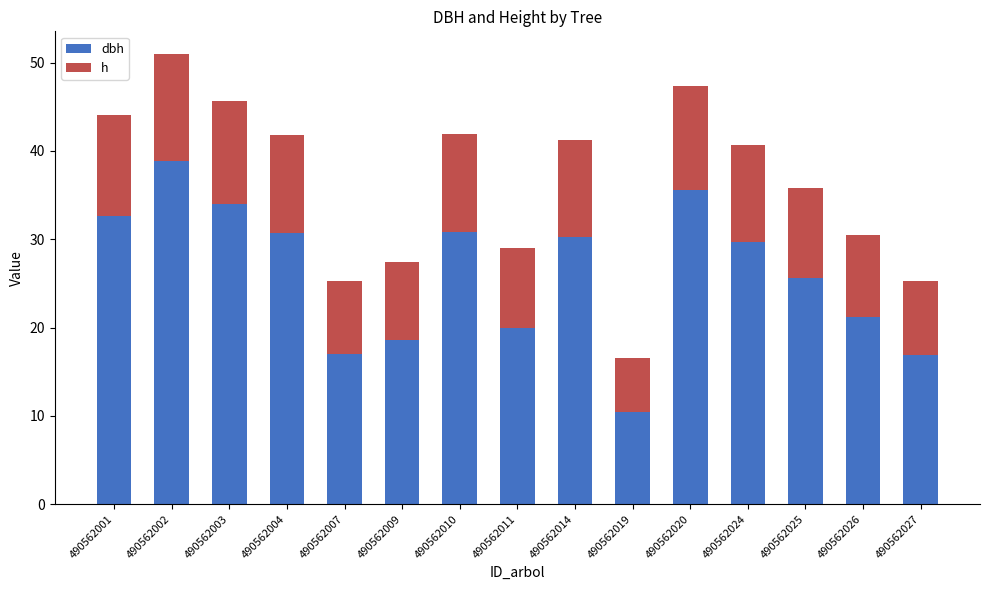

Does the chart contain stacked bars?

Yes